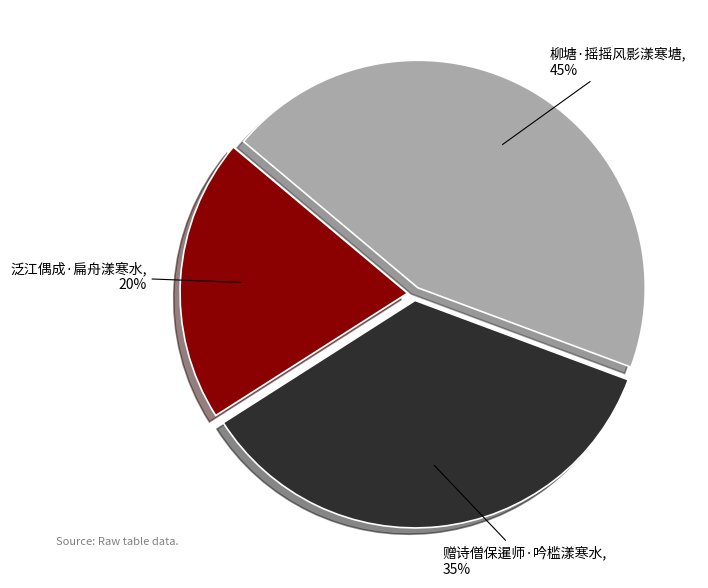

Is the sum of 赠诗僧保暹师·吟槛漾寒水 and 柳塘·摇摇风影漾寒塘 greater than half?

Yes